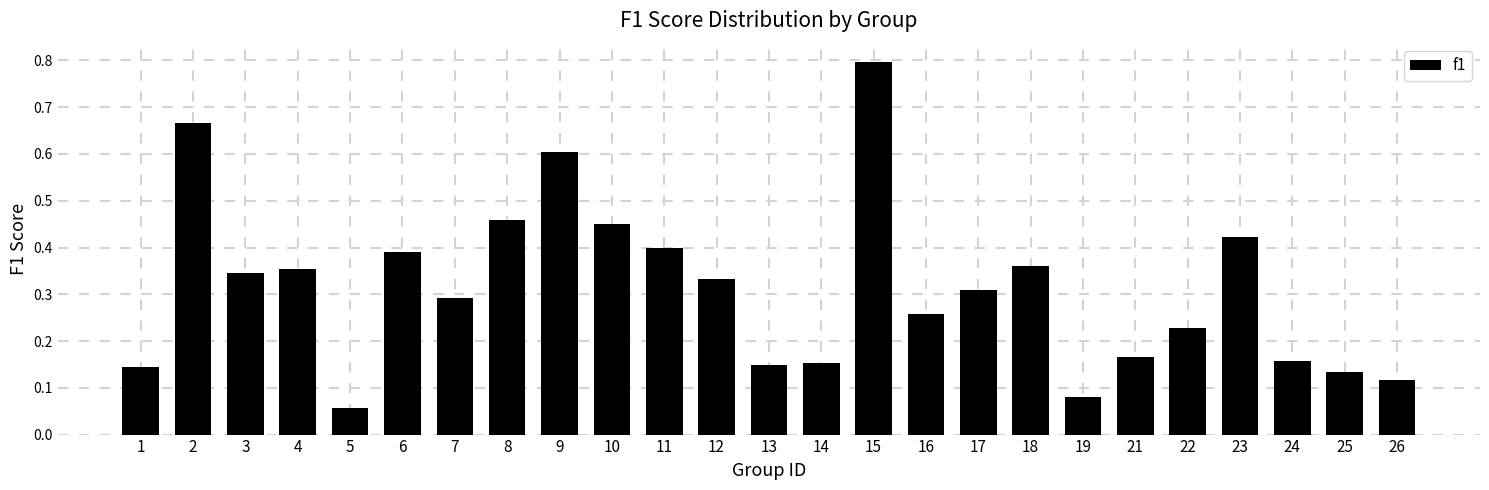

What is the change in value from 1 to 22?

+0.1